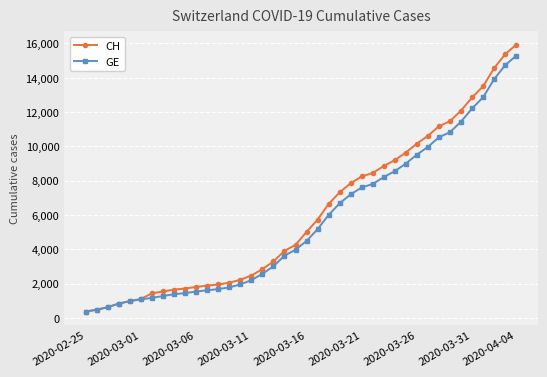

Which series has the widest spread of values?

CH